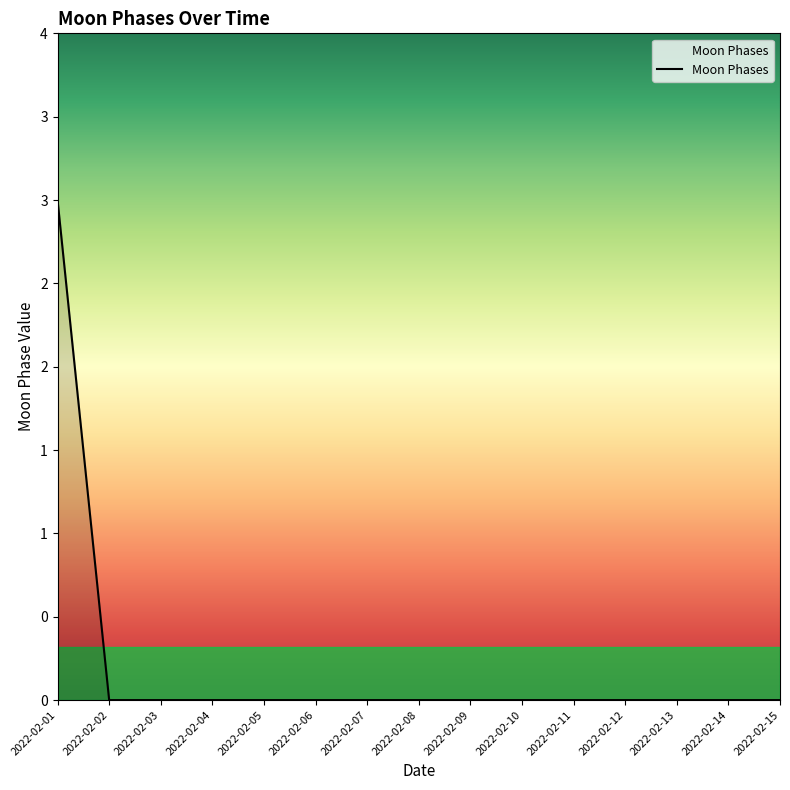

Is it true that the value at 2022-02-10 is 0?

True